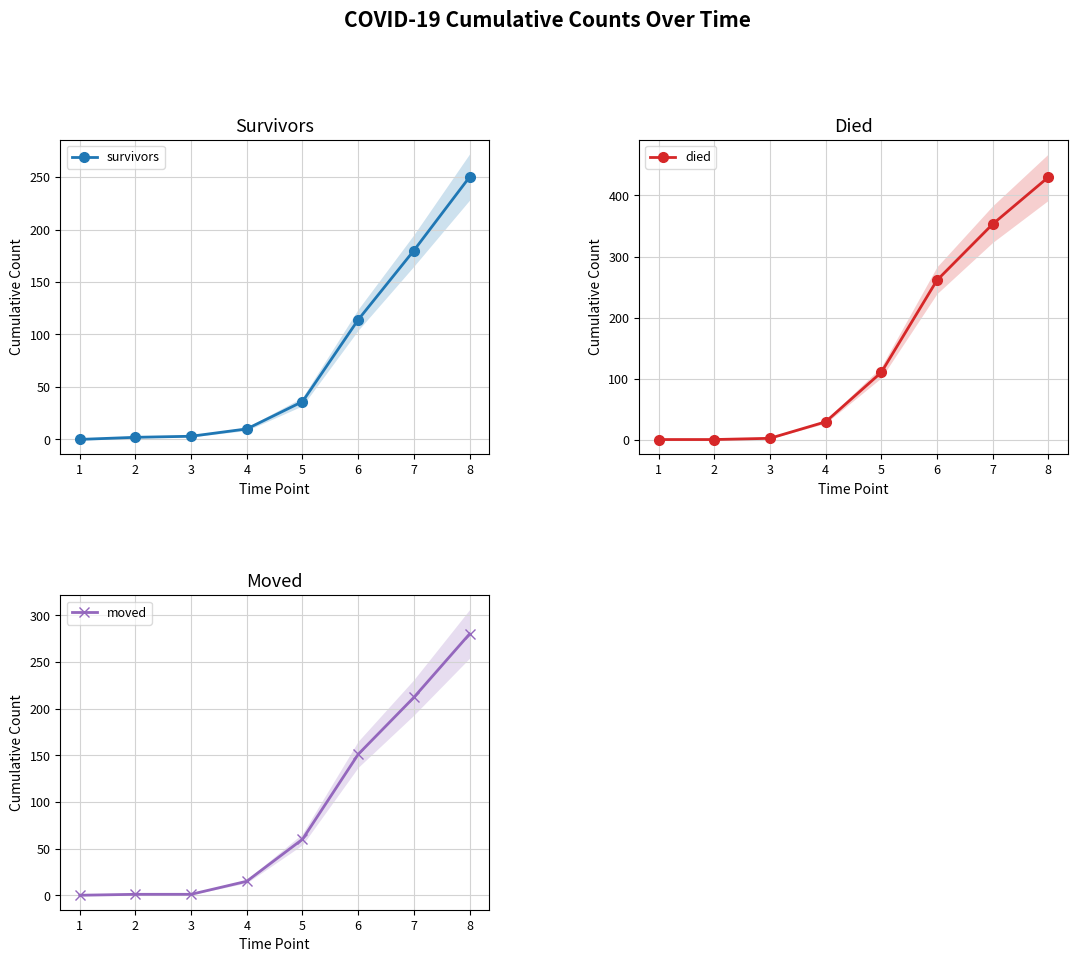

True or false: survivors and moved intersect in this chart.

True